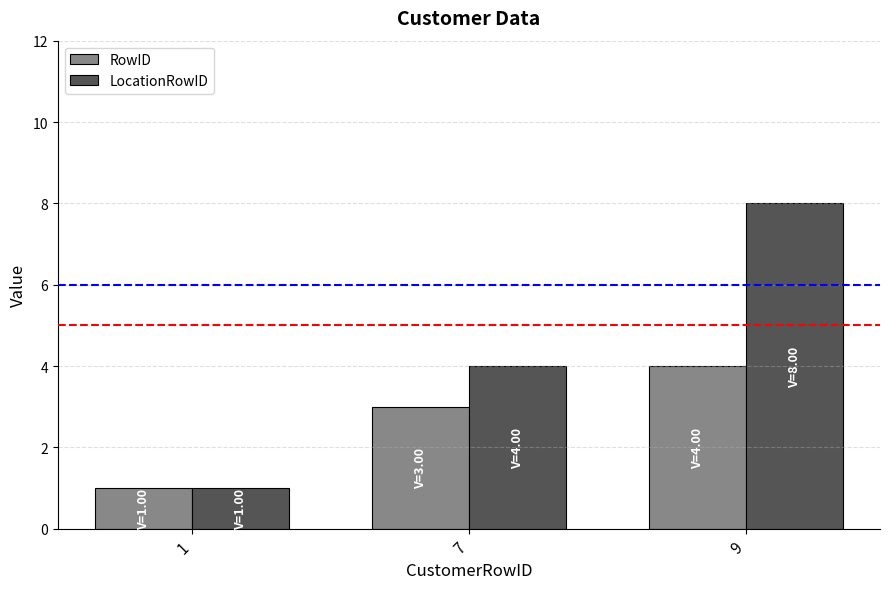

The LocationRowID series shows 8 at 9. True or false?

True